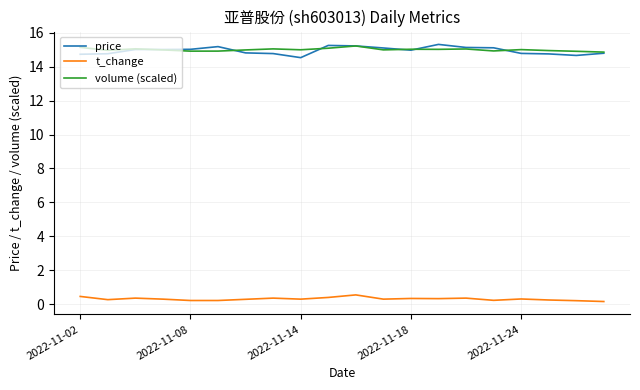

What is the highest value of the t_change series?

0.6